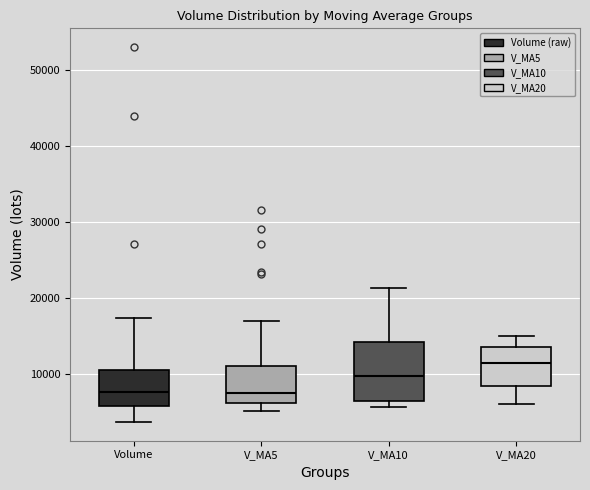

Which box has the highest median line?

V_MA20